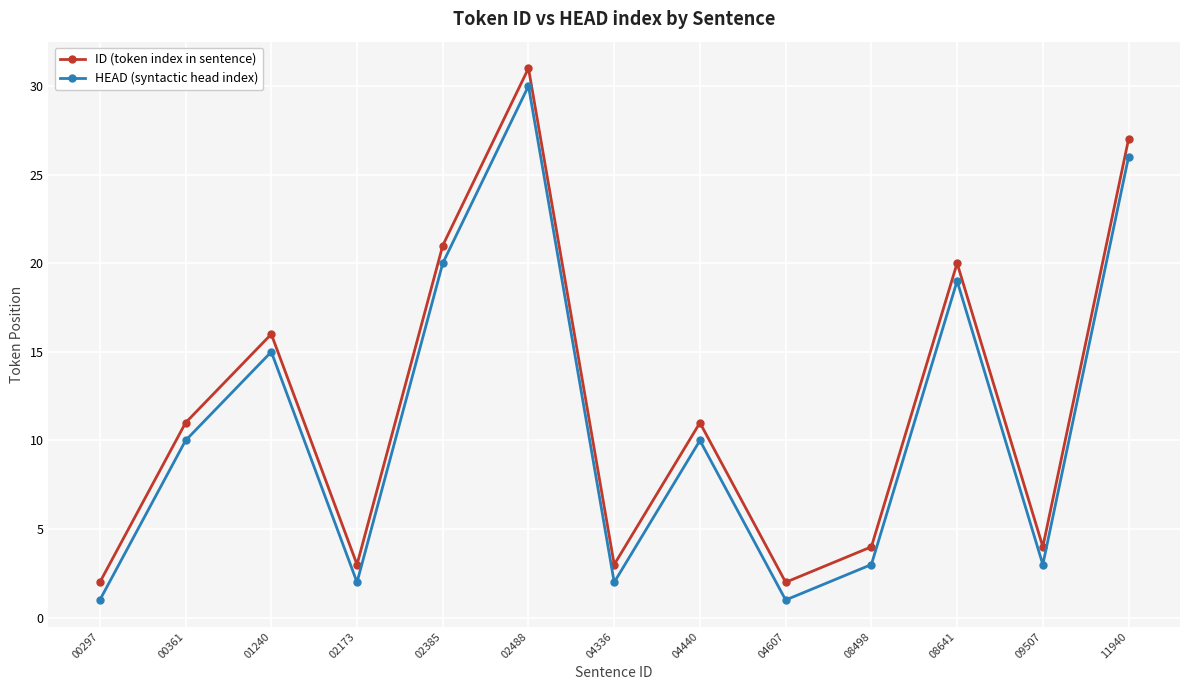

True or false: ID (token index in sentence) and HEAD (syntactic head index) intersect in this chart.

False